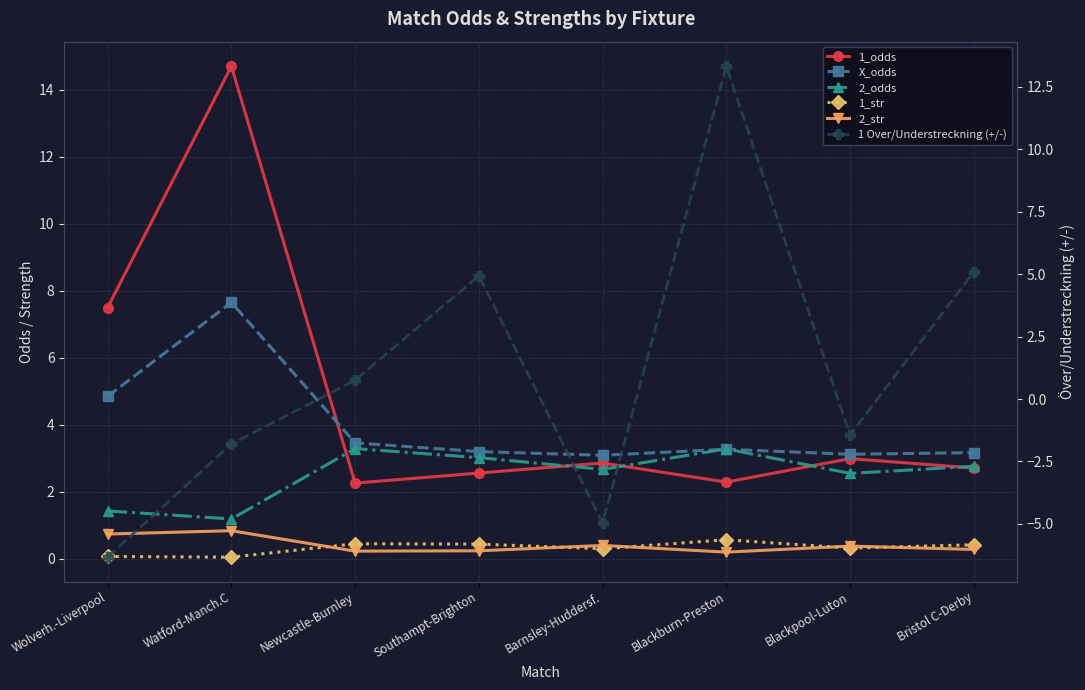

Which series has the largest range (max minus min)?

1 Over/Understreckning (+/-)